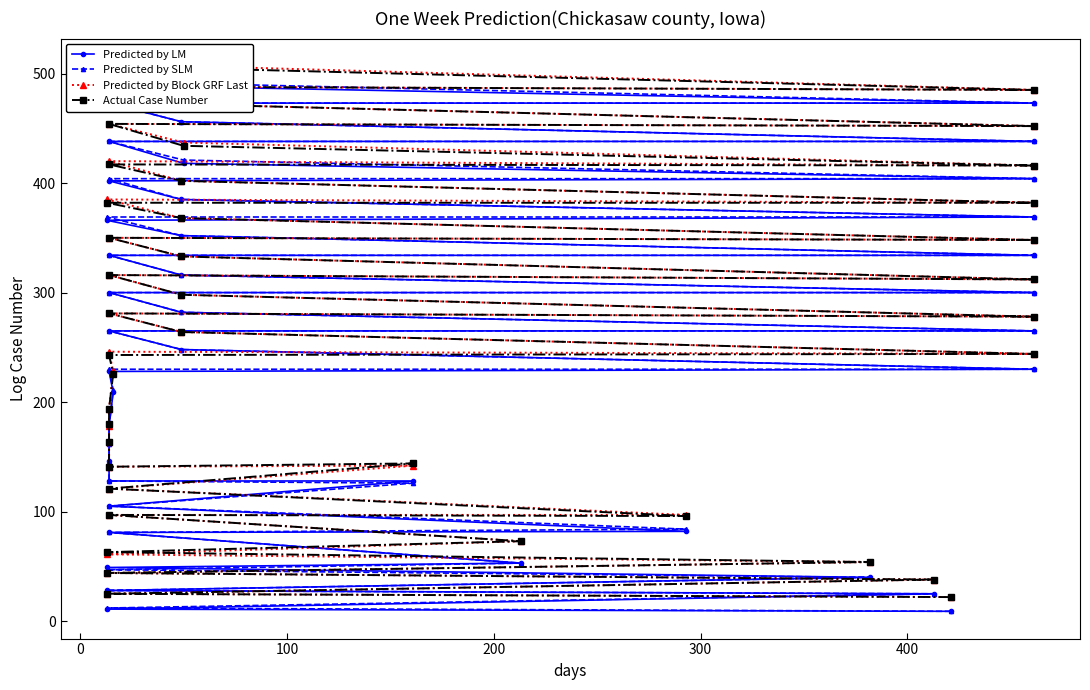

Reading left to right, list all the values displayed in this chart.

Predicted by LM: 9	11	25	28	40	49	53	81	82	105	128	128	146	164	178	209	228	230	248	265	265	282	300	300	316	334	334	352	366	369	385	402	404	418	438	438	456	473	473	488
Predicted by SLM: 9	12	25	28	40	47	53	81	84	105	126	128	146	162	178	211	230	230	248	265	265	282	300	300	316	334	334	352	369	369	385	404	404	421	438	438	456	473	473	491
Predicted by Block GRF Last: 22	25	38	44	54	61	73	97	97	121	142	141	164	178	194	228	246	244	264	281	278	298	316	312	333	350	348	368	385	382	402	420	416	437	454	452	472	488	485	507
Actual Case Number: 22	25	38	44	54	63	73	97	96	121	144	141	164	180	194	226	243	244	264	281	278	298	316	312	333	350	348	368	382	382	402	417	416	434	454	452	472	488	485	505